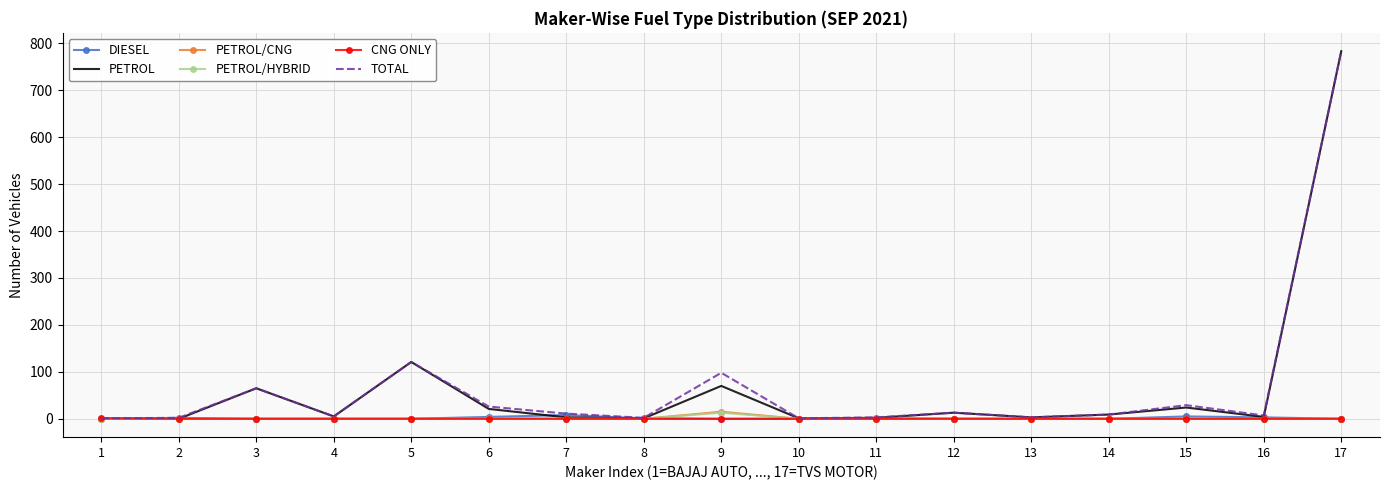

At which category is the sum across all series the highest?

17